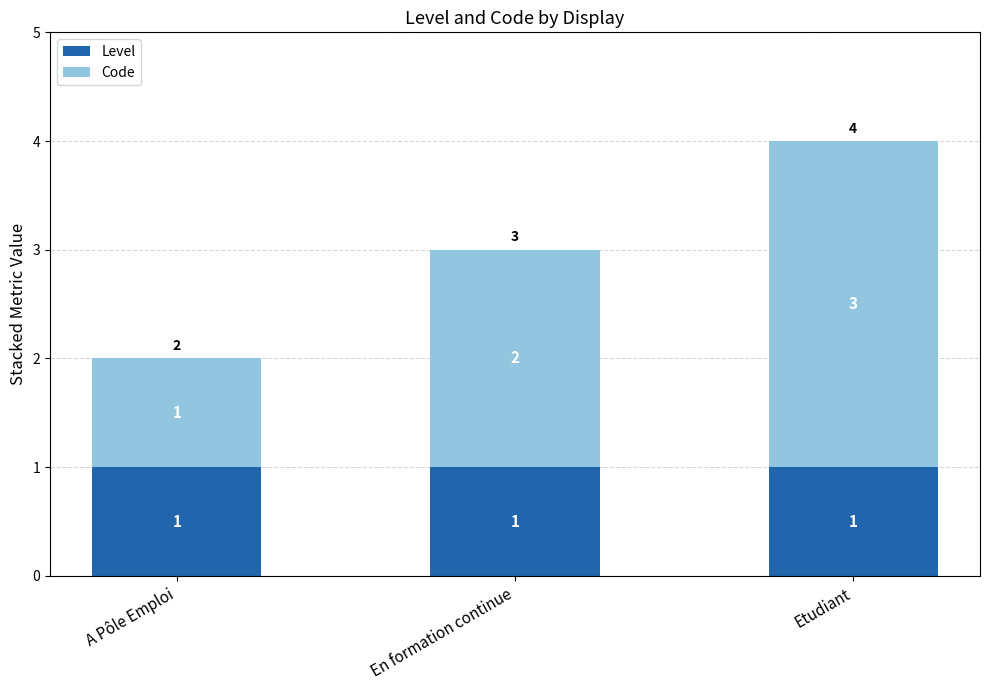

The Level series shows 1 at A Pôle Emploi. True or false?

True